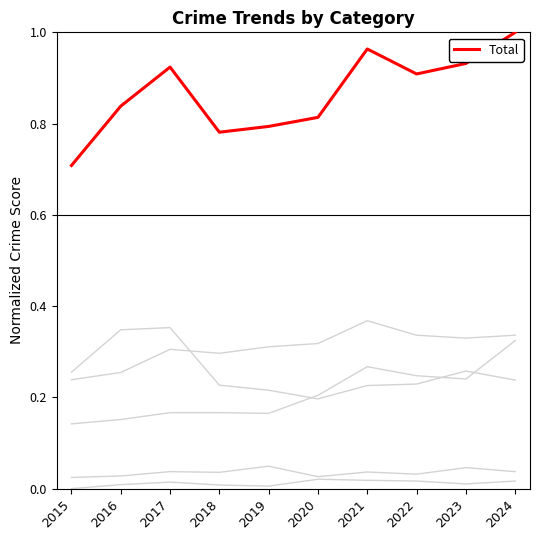

Reading right to left, list all the values displayed in this chart.

Aggravated Assault: 0.3	0.2	0.2	0.3	0.2	0.2	0.2	0.2	0.2	0.1
Aggravated Battery: 0.3	0.3	0.3	0.4	0.3	0.3	0.3	0.3	0.3	0.2
Criminal Sexual Assault: 0.0	0.0	0.0	0.0	0.0	0.0	0.0	0.0	0.0	0.0
Homicide: 0.0	0.0	0.0	0.0	0.0	0.0	0.0	0.0	0.0	0.0
Robbery: 0.2	0.3	0.2	0.2	0.2	0.2	0.2	0.4	0.3	0.3
Total: 1.0	0.9	0.9	1.0	0.8	0.8	0.8	0.9	0.8	0.7